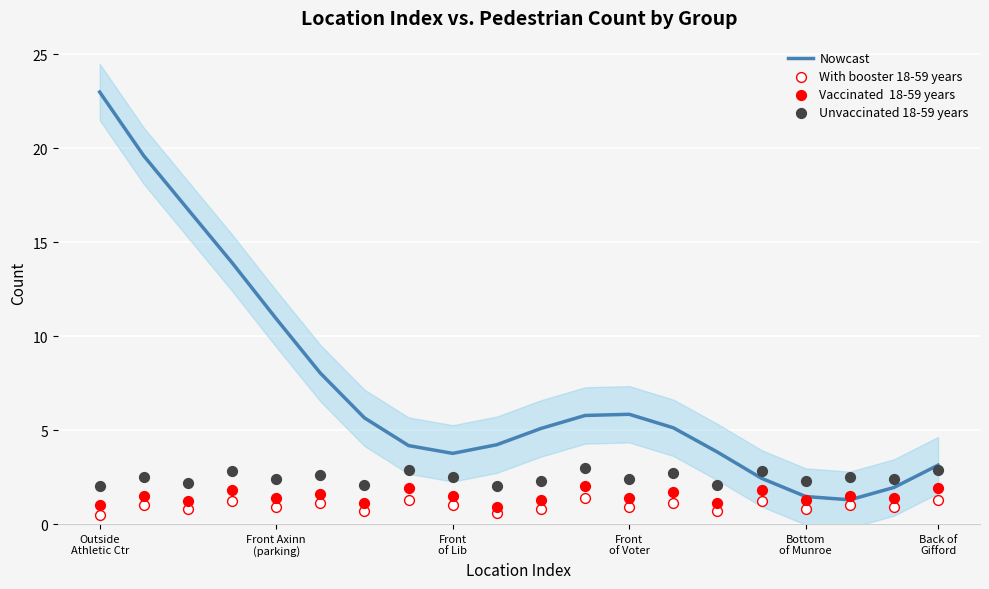

Which series has the widest spread of Y values?

Nowcast